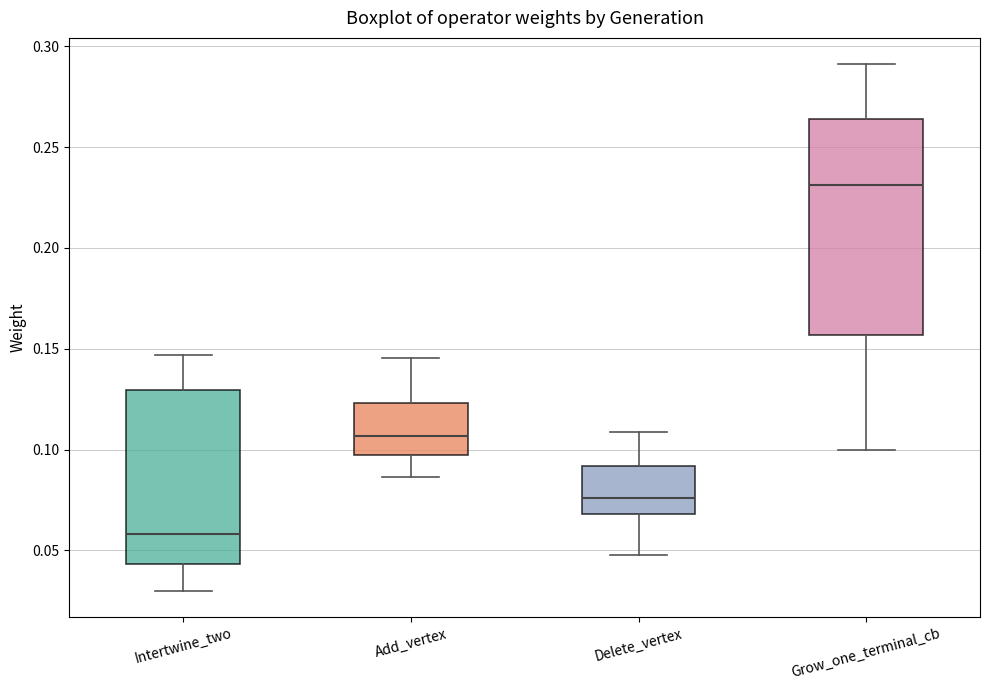

Comparing the boxes themselves (not the whiskers), which one is the tallest?

Grow_one_terminal_cb